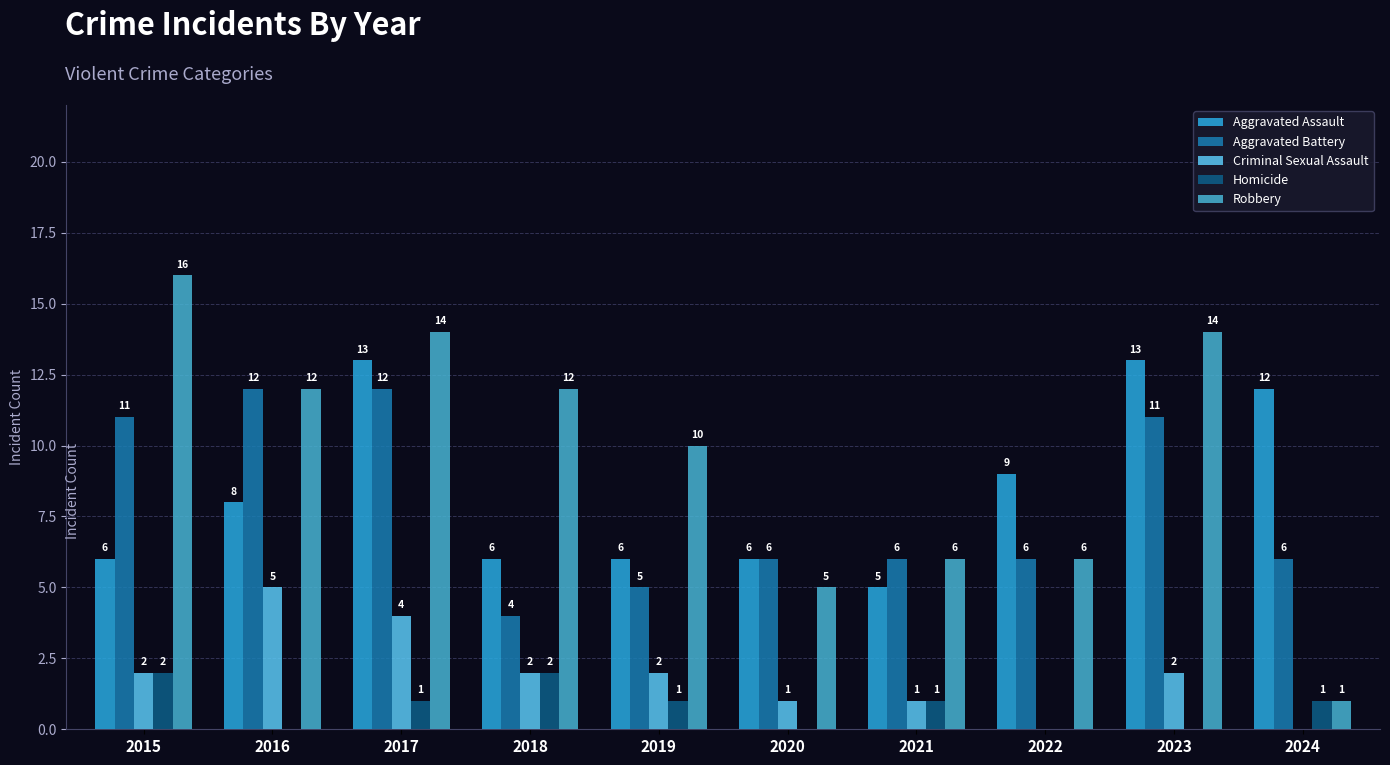

What is the difference between the second highest and second lowest values in the Robbery series?

9